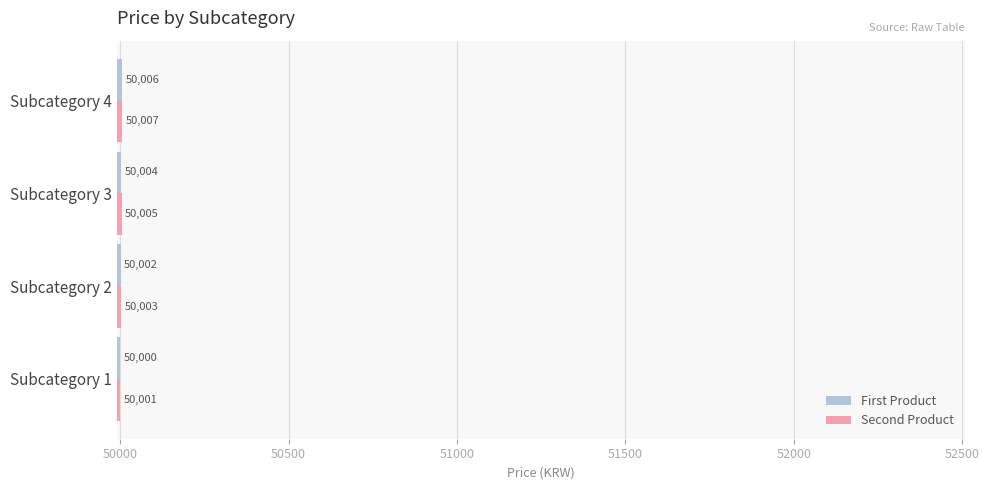

What is the sum of all First Product values?

200012